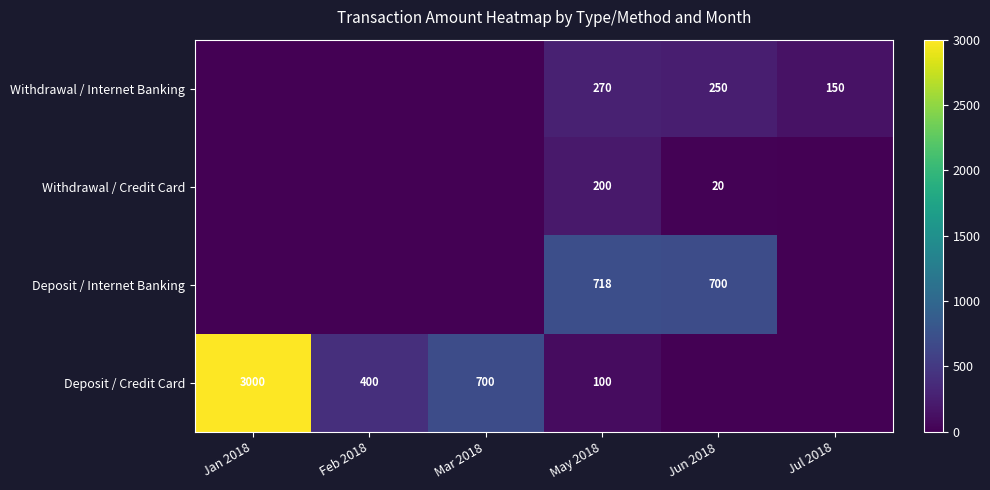

At how many categories does at least one series exceed 480?

4